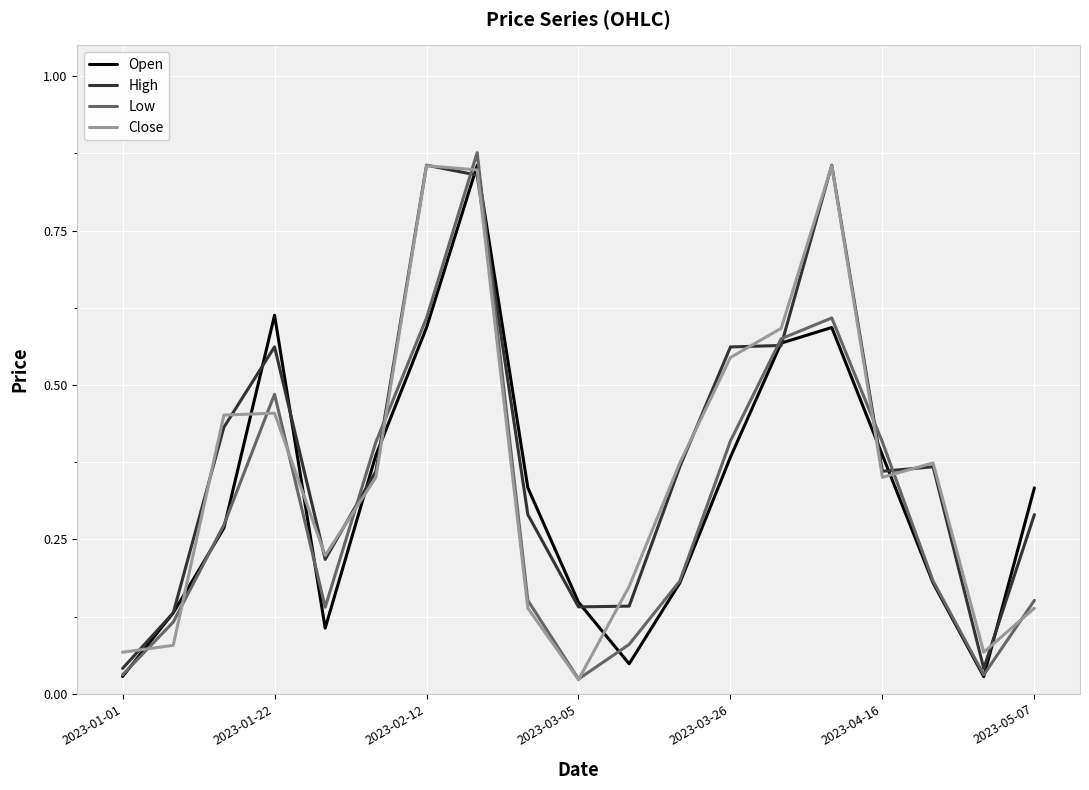

The Low series shows 0.7 at 2023-03-26. True or false?

False